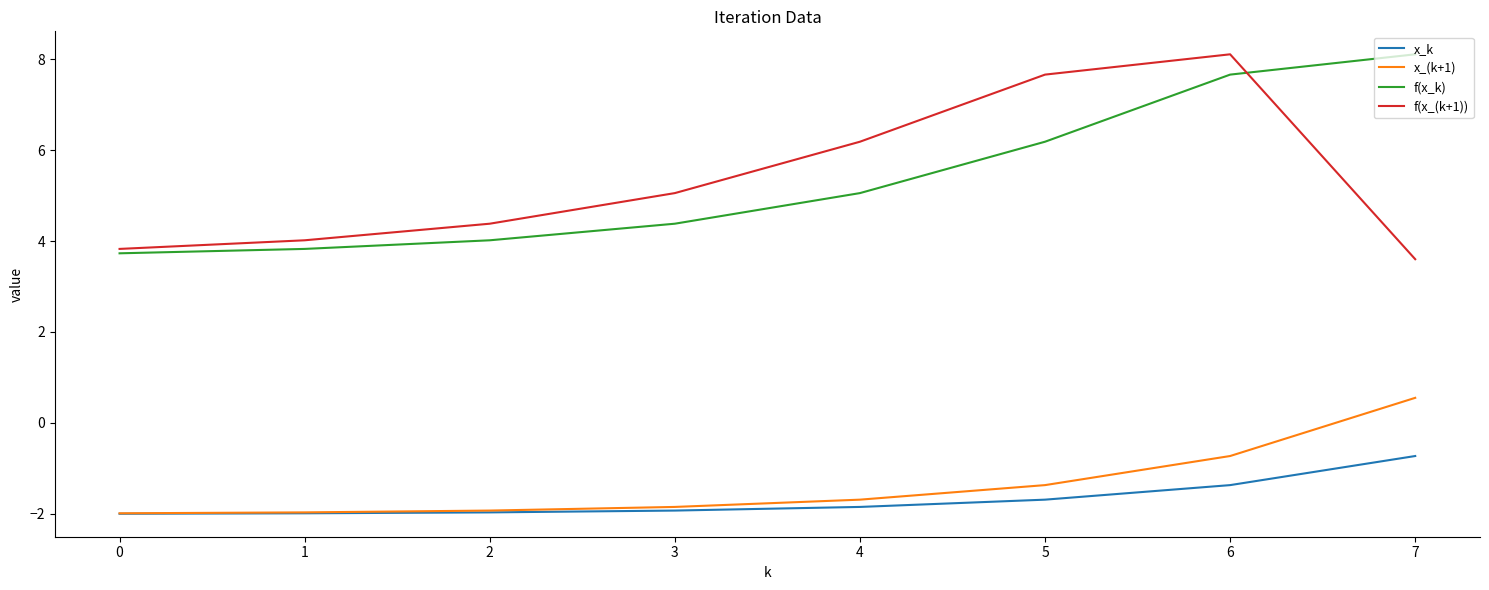

What is the lowest value of the x_(k+1) series?

-2.0